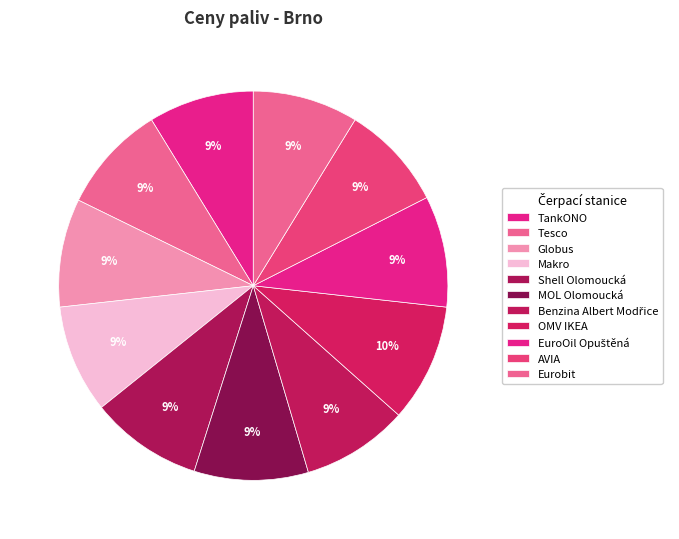

What percentage do Benzina Albert Modřice and Tesco together represent?

17.9%